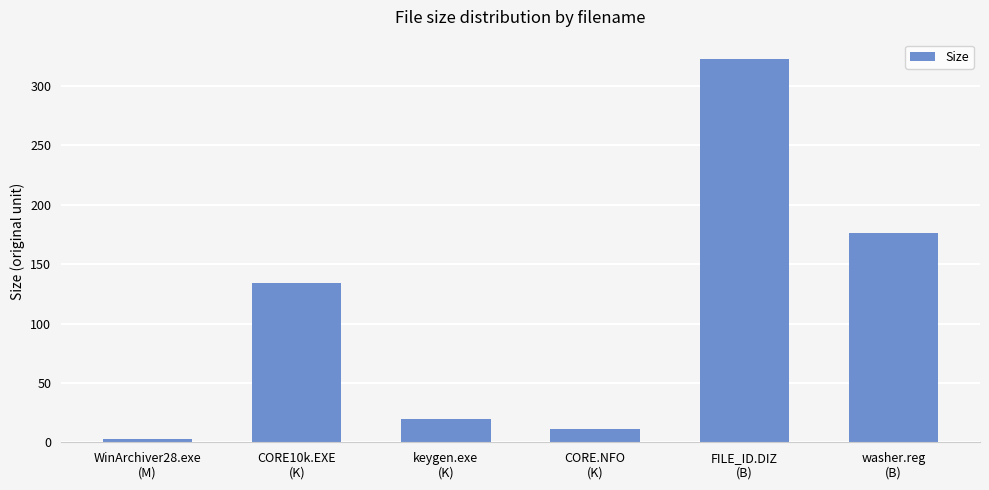

At which category does the chart reach its minimum across all series?

WinArchiver28.exe
(M)